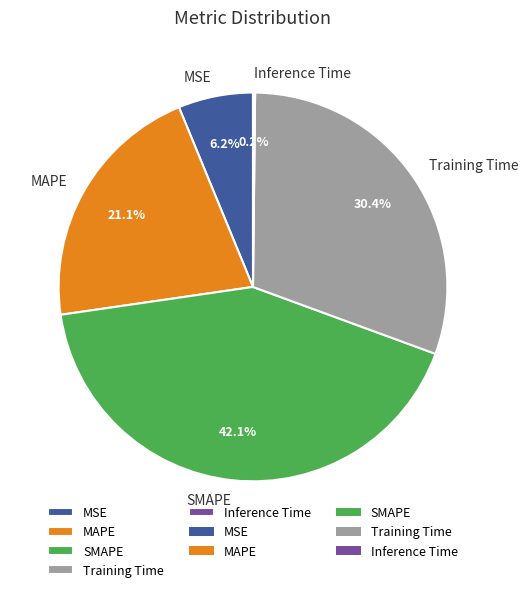

Which has a higher value, MSE or SMAPE?

SMAPE